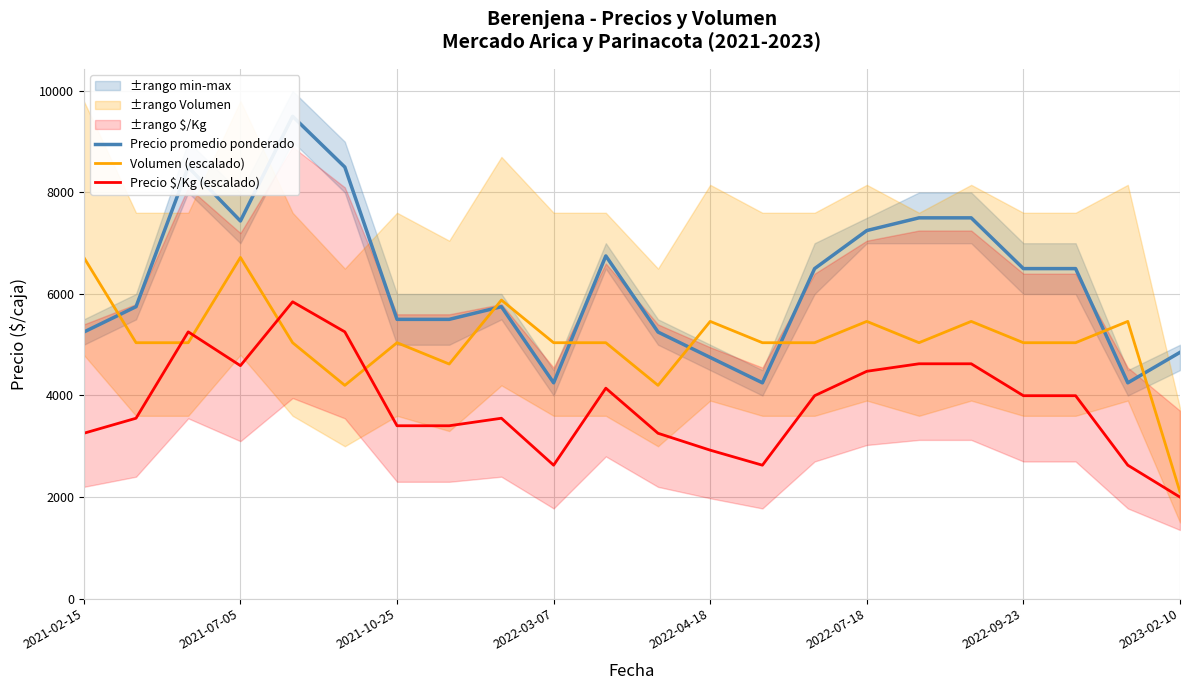

What is the maximum value for Precio $/Kg (escalado)?

5846